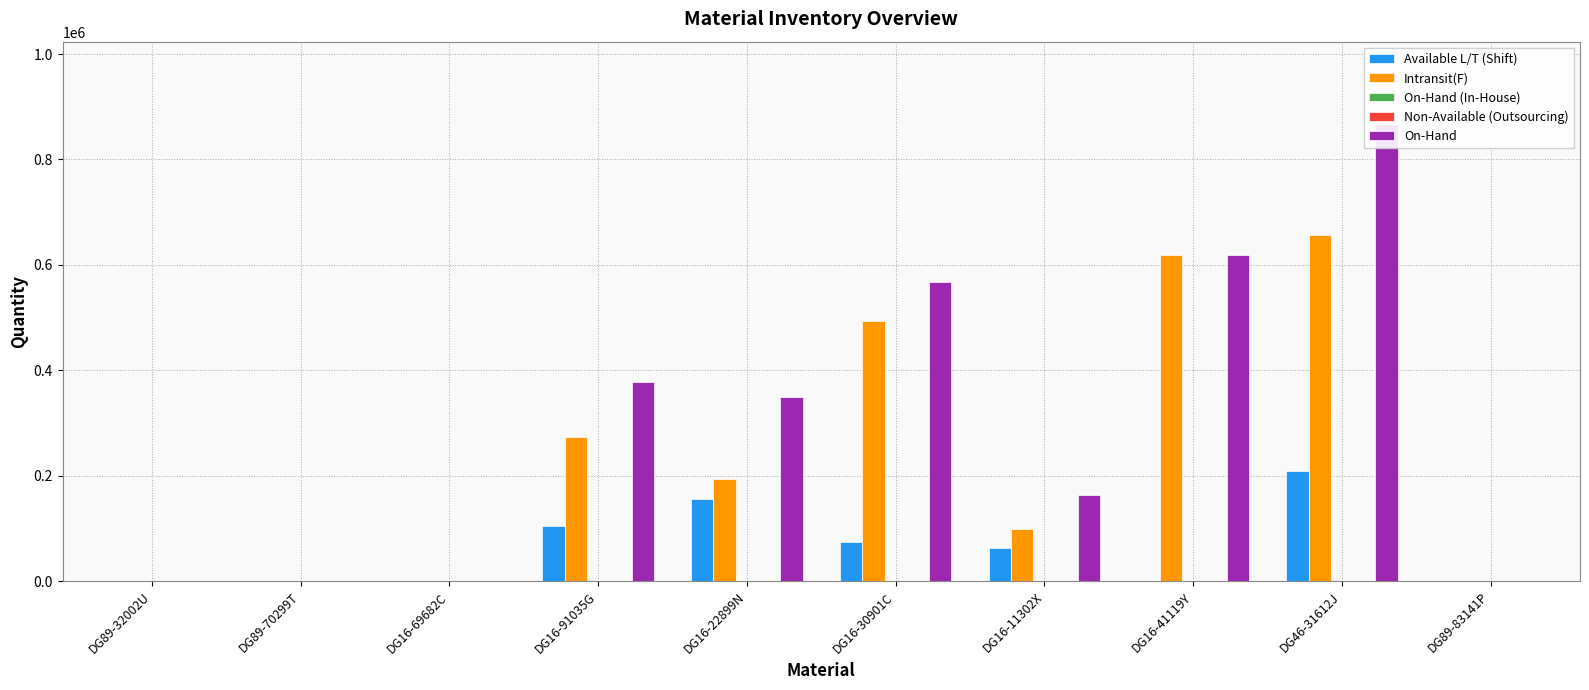

What is the sum of all On-Hand values?

2943864